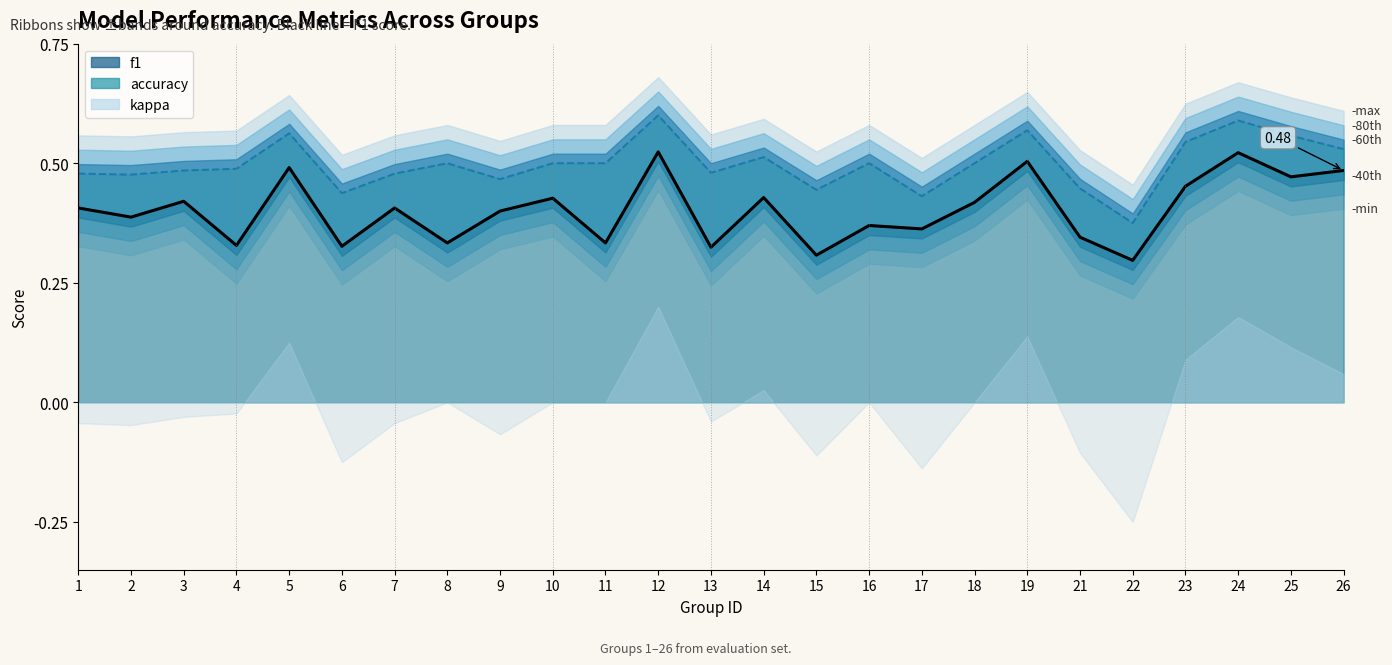

List the series in order of their overall mean, lowest first.

f1, accuracy